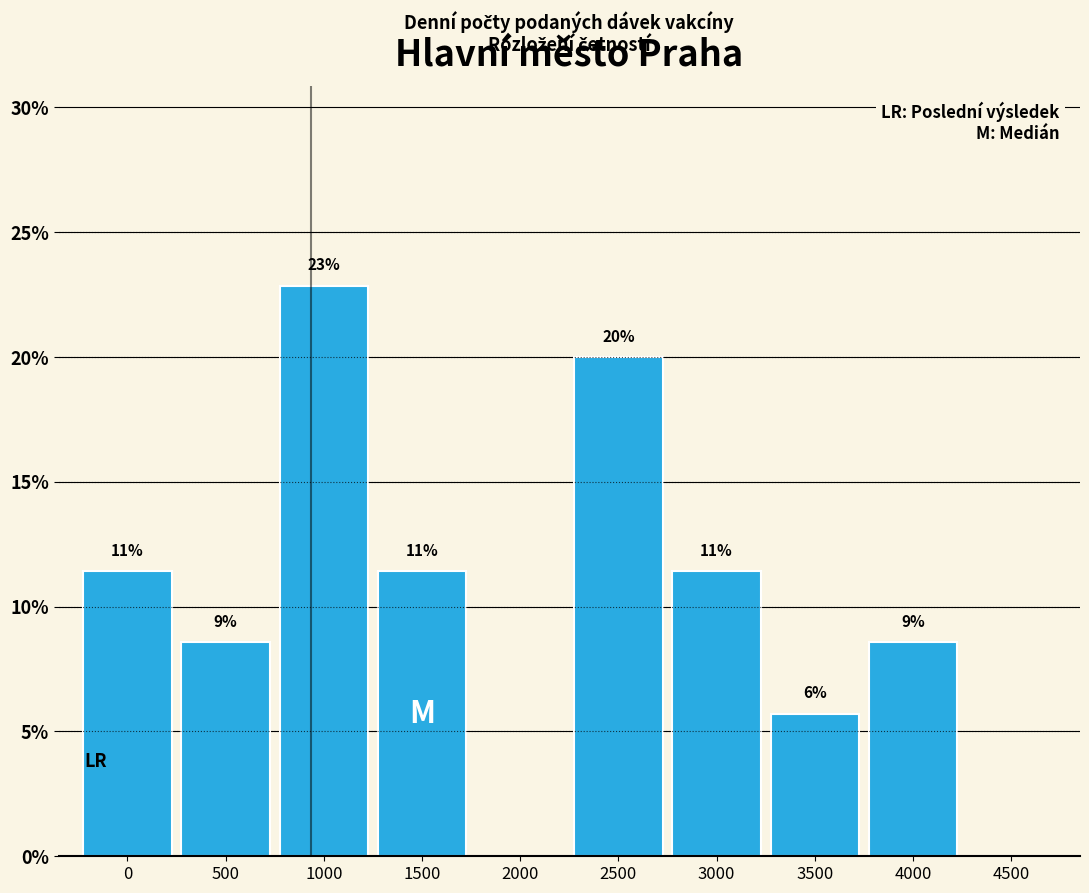

Are the bars horizontal?

No